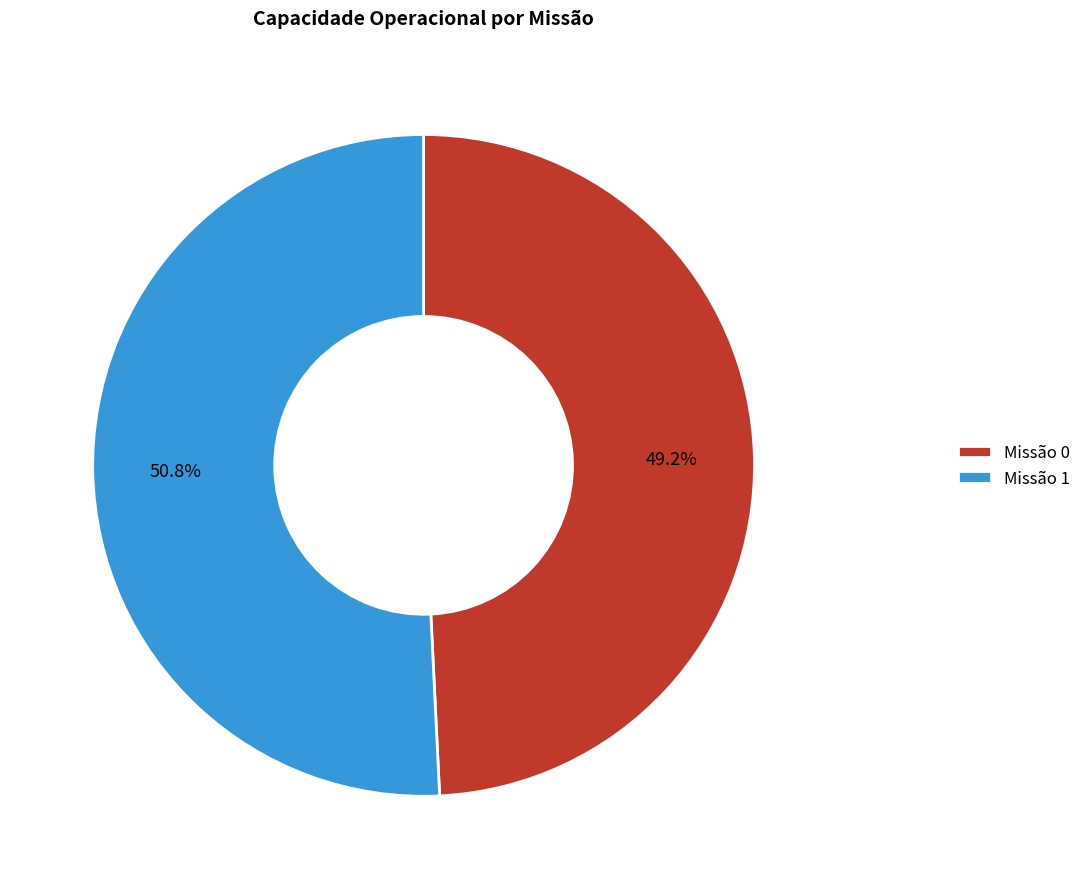

What is the ratio of the value at Missão 1 to the value at Missão 0?

1.0